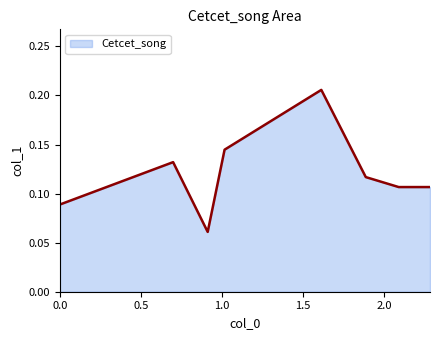

What is the sum of all values?

1.0